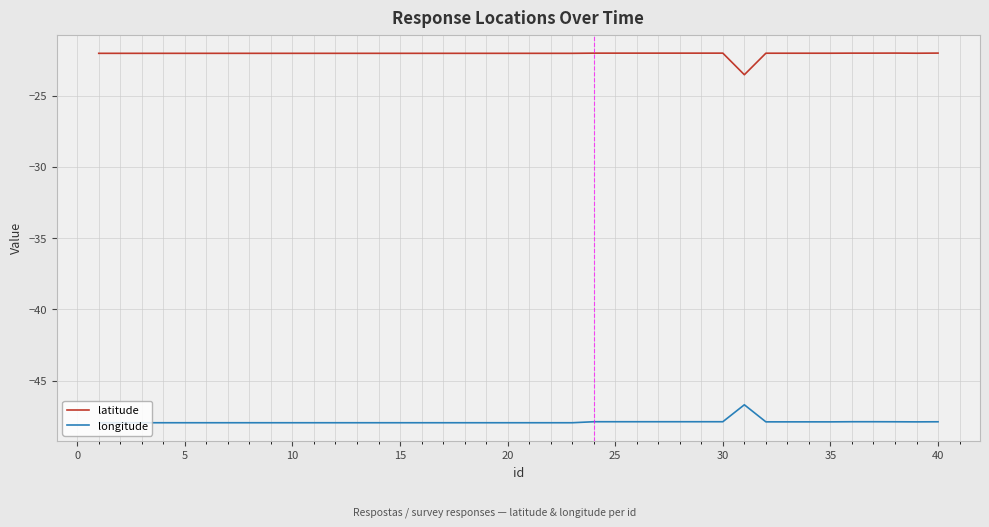

How many values in the longitude series exceed -47?

1